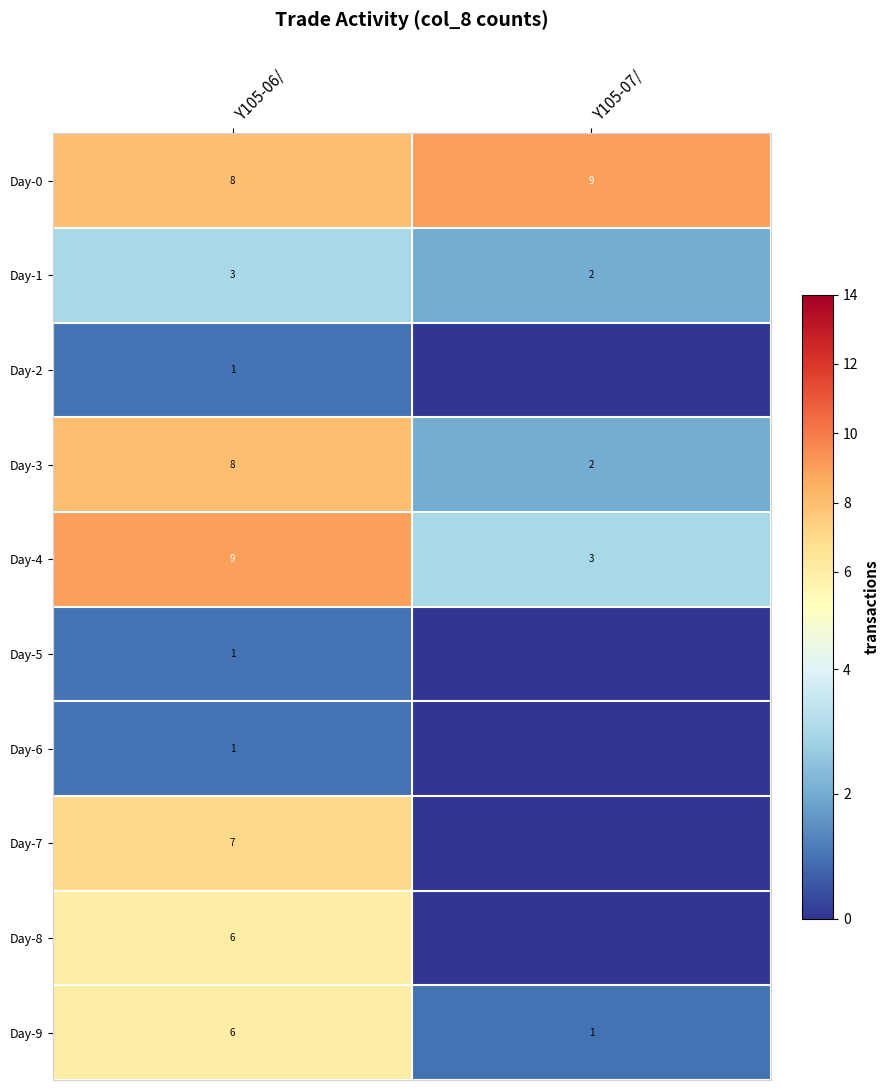

What is the sum of the Day-4 values at Y105-07/ and Y105-06/?

12